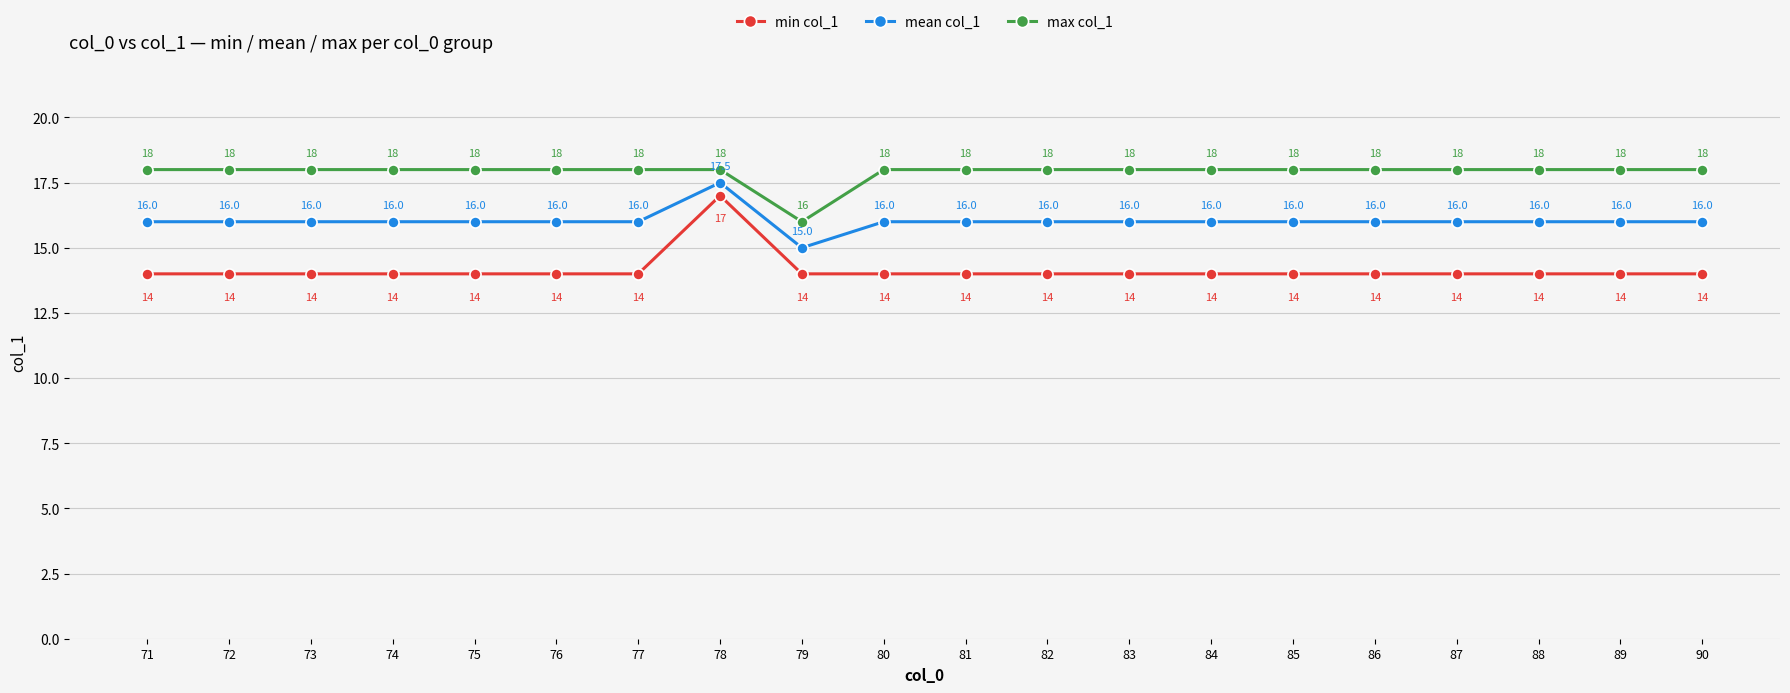

Reading left to right, what are all the values shown in this chart?

min col_1: 14.0	14.0	14.0	14.0	14.0	14.0	14.0	17.0	14.0	14.0	14.0	14.0	14.0	14.0	14.0	14.0	14.0	14.0	14.0	14.0
mean col_1: 16.0	16.0	16.0	16.0	16.0	16.0	16.0	17.5	15.0	16.0	16.0	16.0	16.0	16.0	16.0	16.0	16.0	16.0	16.0	16.0
max col_1: 18.0	18.0	18.0	18.0	18.0	18.0	18.0	18.0	16.0	18.0	18.0	18.0	18.0	18.0	18.0	18.0	18.0	18.0	18.0	18.0